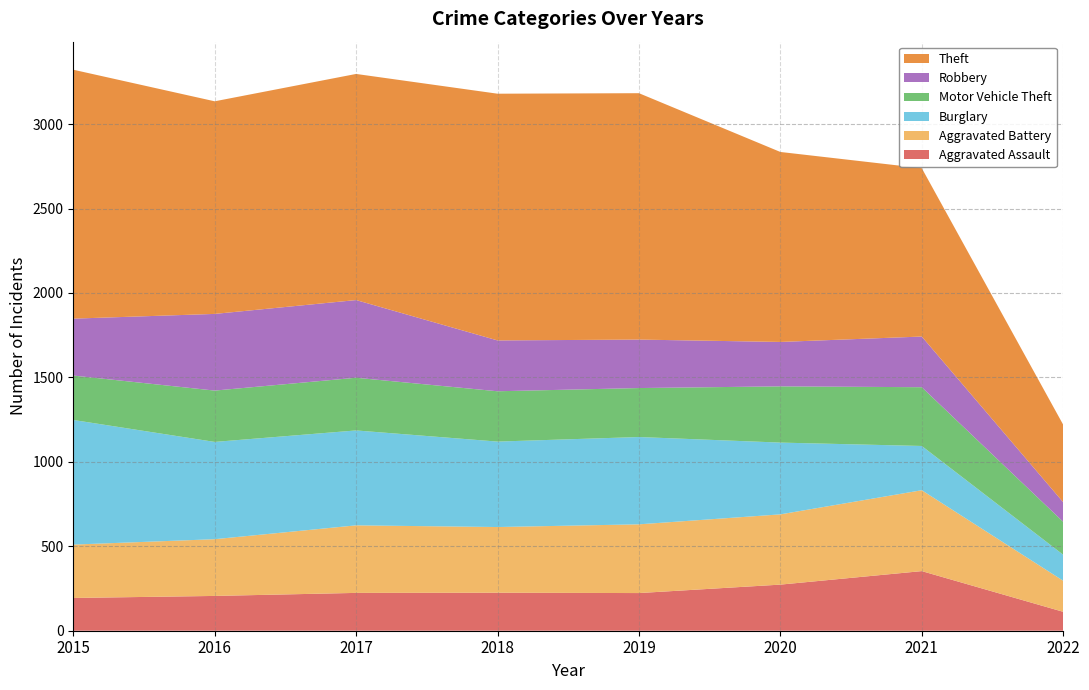

Reading right to left, list all the values displayed in this chart.

Aggravated Assault: 2022=112	2021=353	2020=273	2019=223	2018=225	2017=224	2016=206	2015=194
Aggravated Battery: 2022=184	2021=479	2020=416	2019=407	2018=389	2017=400	2016=336	2015=316
Burglary: 2022=154	2021=262	2020=425	2019=517	2018=506	2017=562	2016=576	2015=738
Motor Vehicle Theft: 2022=195	2021=348	2020=333	2019=290	2018=298	2017=312	2016=304	2015=263
Robbery: 2022=116	2021=300	2020=263	2019=287	2018=301	2017=460	2016=454	2015=337
Theft: 2022=459	2021=997	2020=1125	2019=1459	2018=1461	2017=1339	2016=1259	2015=1474